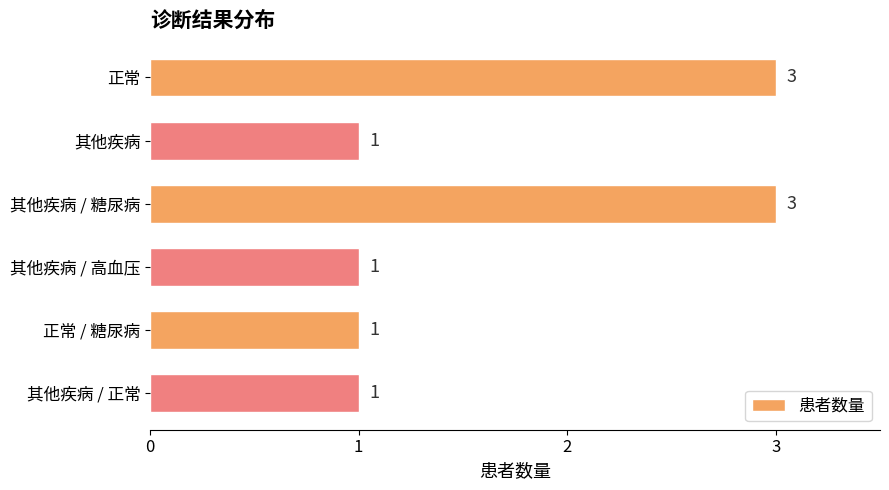

How many values are between 1 and 3?

6